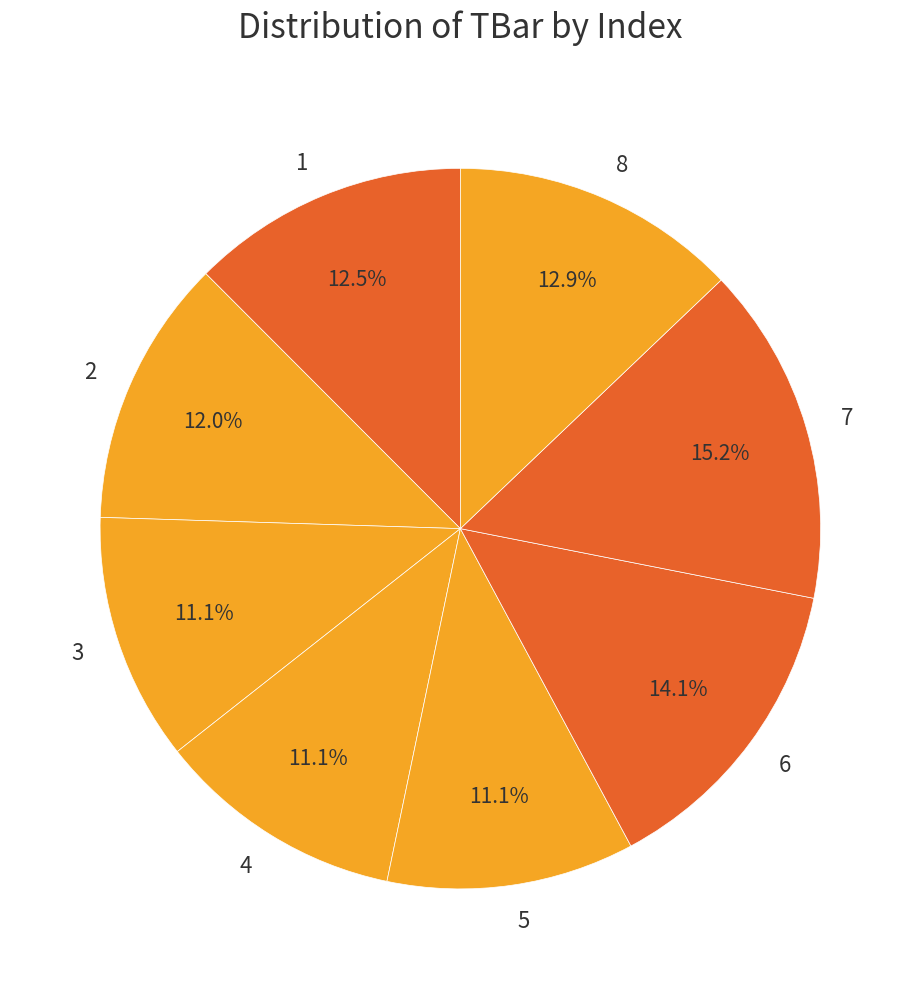

True or false: 6 accounts for 5% of the total.

False